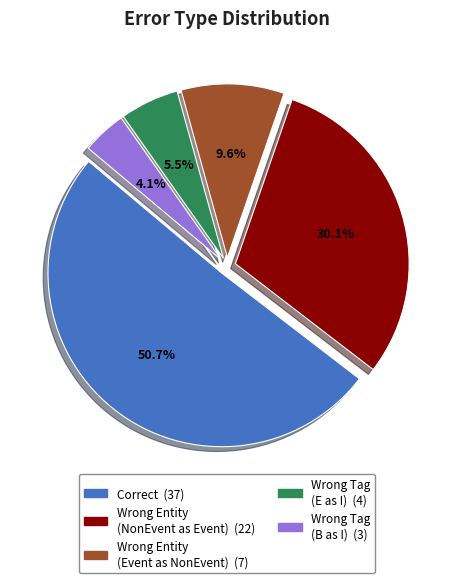

Is there a majority slice in this chart?

Yes